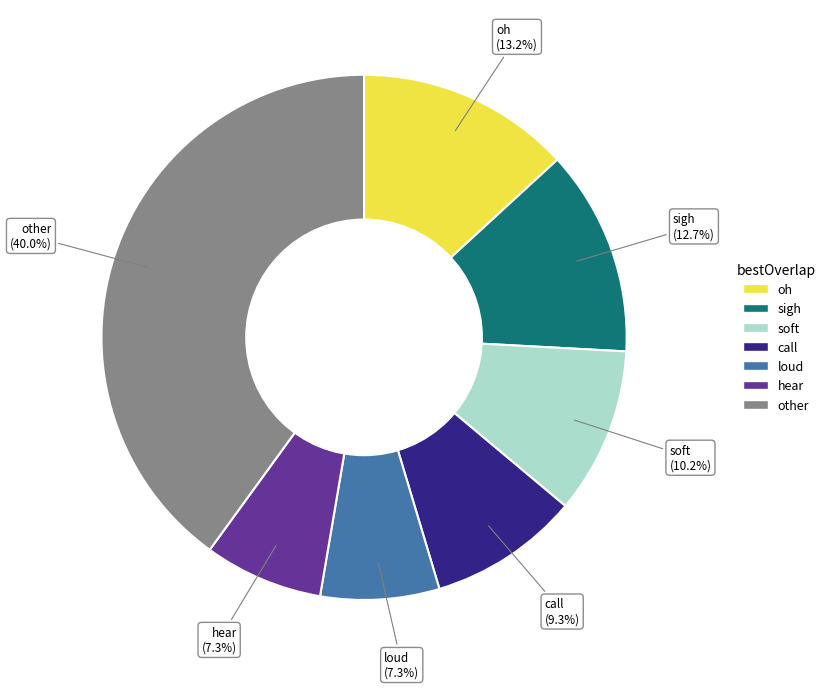

Is there any slice that represents more than half of the pie?

No